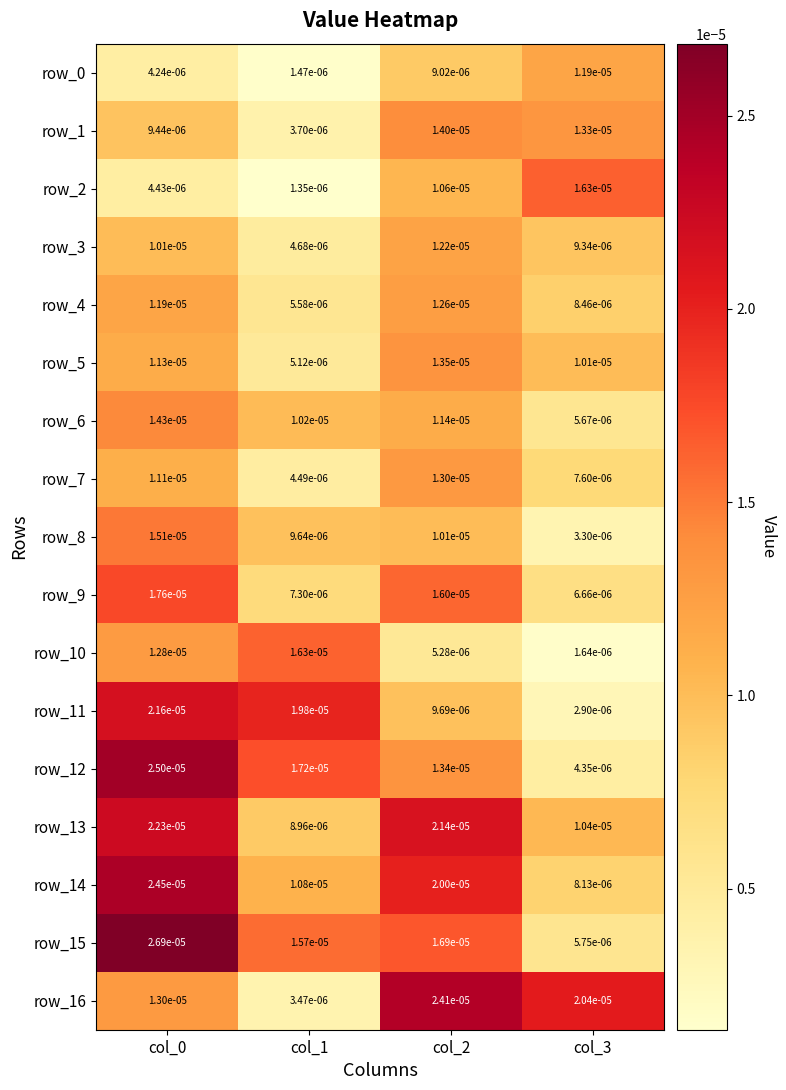

Which label corresponds to the smallest value in the chart?

col_1